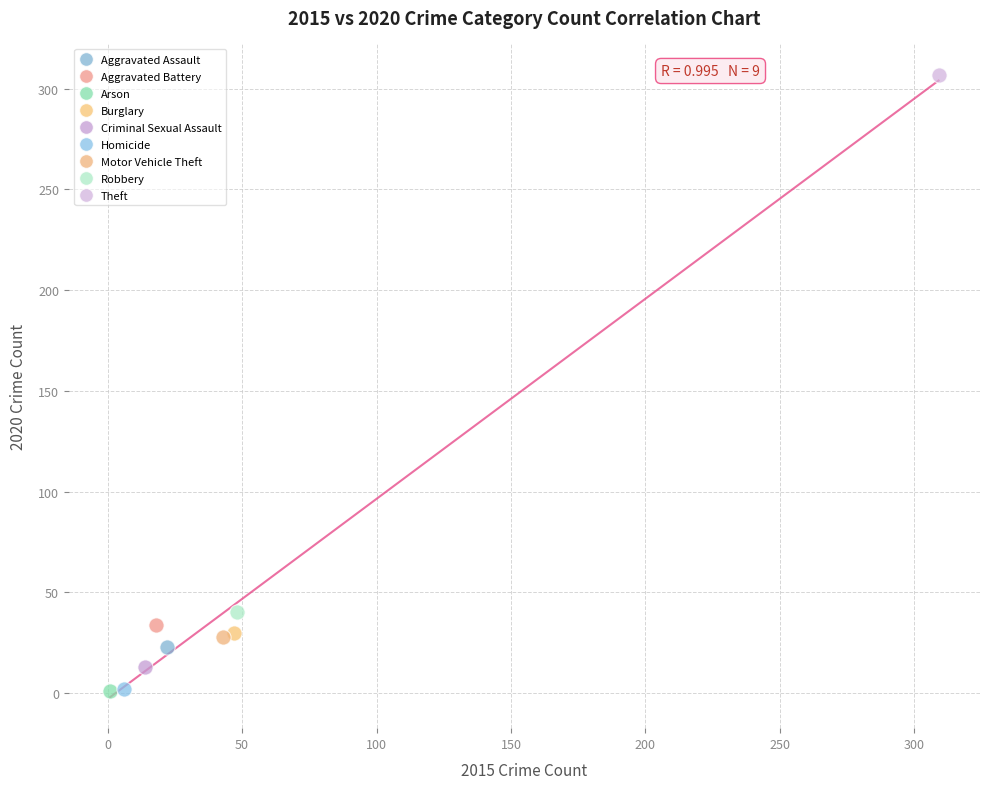

Which series contains the highest Y value?

Theft